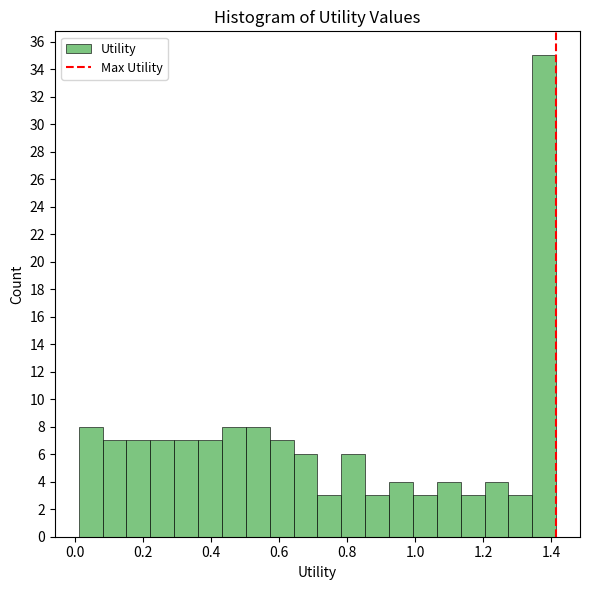

Read against the x-axis, roughly where is the centre of the tallest bar?

1.38